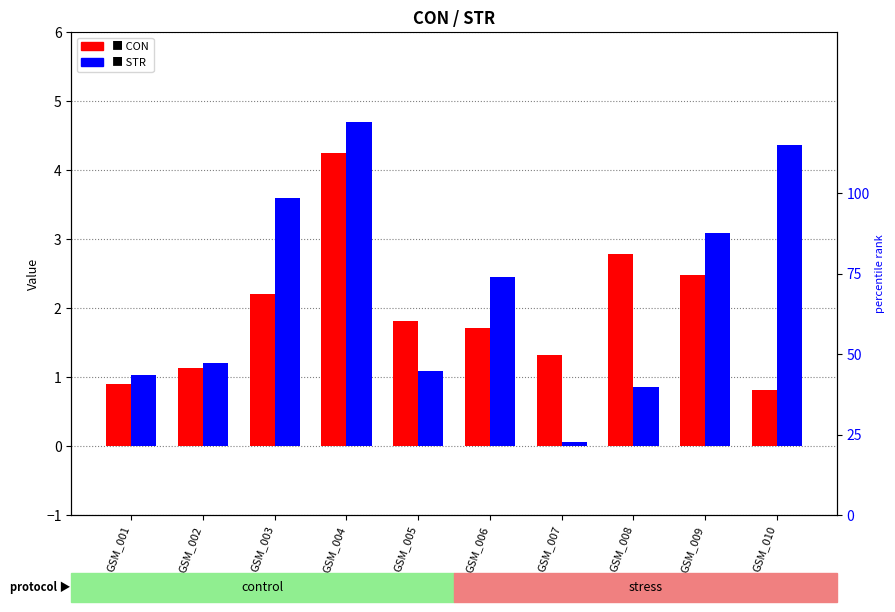

At which label does STR reach its peak?

GSM_004